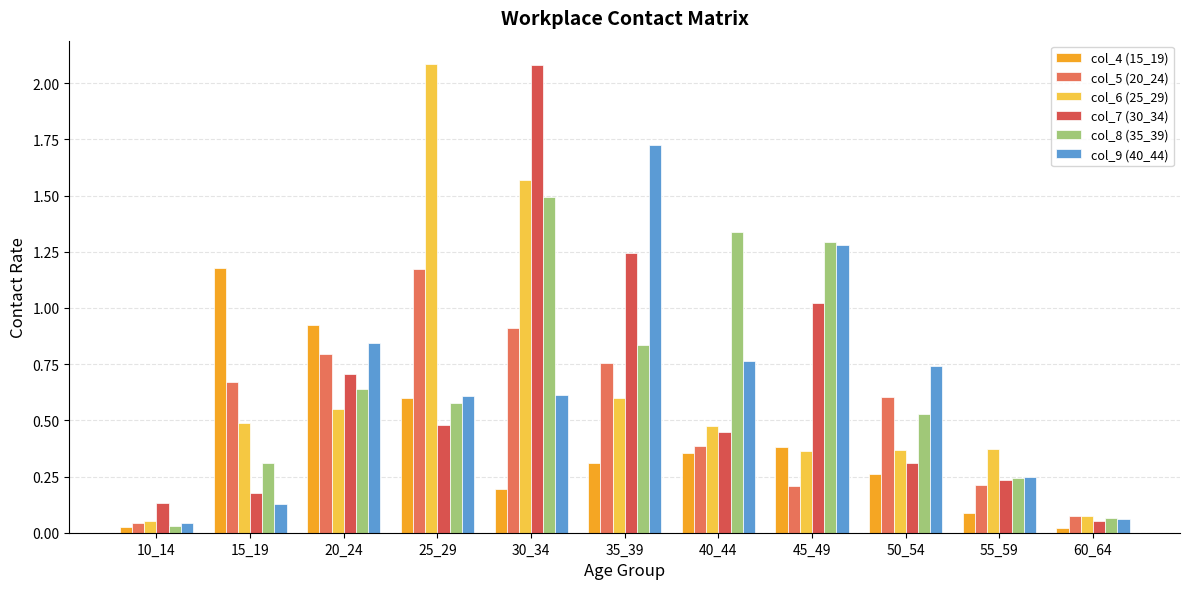

Reading right to left, list all the values displayed in this chart.

col_4 (15_19): 60_64=0.0	55_59=0.1	50_54=0.3	45_49=0.4	40_44=0.4	35_39=0.3	30_34=0.2	25_29=0.6	20_24=0.9	15_19=1.2	10_14=0.0
col_5 (20_24): 60_64=0.1	55_59=0.2	50_54=0.6	45_49=0.2	40_44=0.4	35_39=0.8	30_34=0.9	25_29=1.2	20_24=0.8	15_19=0.7	10_14=0.0
col_6 (25_29): 60_64=0.1	55_59=0.4	50_54=0.4	45_49=0.4	40_44=0.5	35_39=0.6	30_34=1.6	25_29=2.1	20_24=0.6	15_19=0.5	10_14=0.1
col_7 (30_34): 60_64=0.1	55_59=0.2	50_54=0.3	45_49=1.0	40_44=0.4	35_39=1.2	30_34=2.1	25_29=0.5	20_24=0.7	15_19=0.2	10_14=0.1
col_8 (35_39): 60_64=0.1	55_59=0.2	50_54=0.5	45_49=1.3	40_44=1.3	35_39=0.8	30_34=1.5	25_29=0.6	20_24=0.6	15_19=0.3	10_14=0.0
col_9 (40_44): 60_64=0.1	55_59=0.2	50_54=0.7	45_49=1.3	40_44=0.8	35_39=1.7	30_34=0.6	25_29=0.6	20_24=0.8	15_19=0.1	10_14=0.0